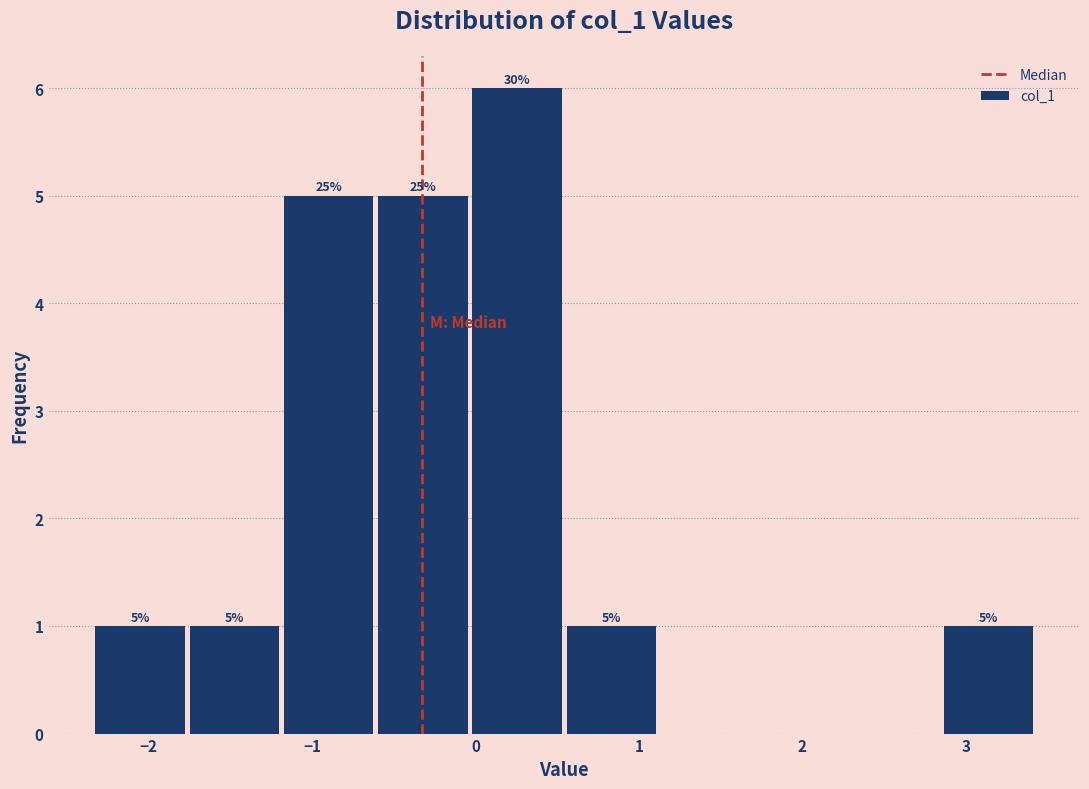

Which range on the x-axis has the tallest bar?

0.0 to 0.5